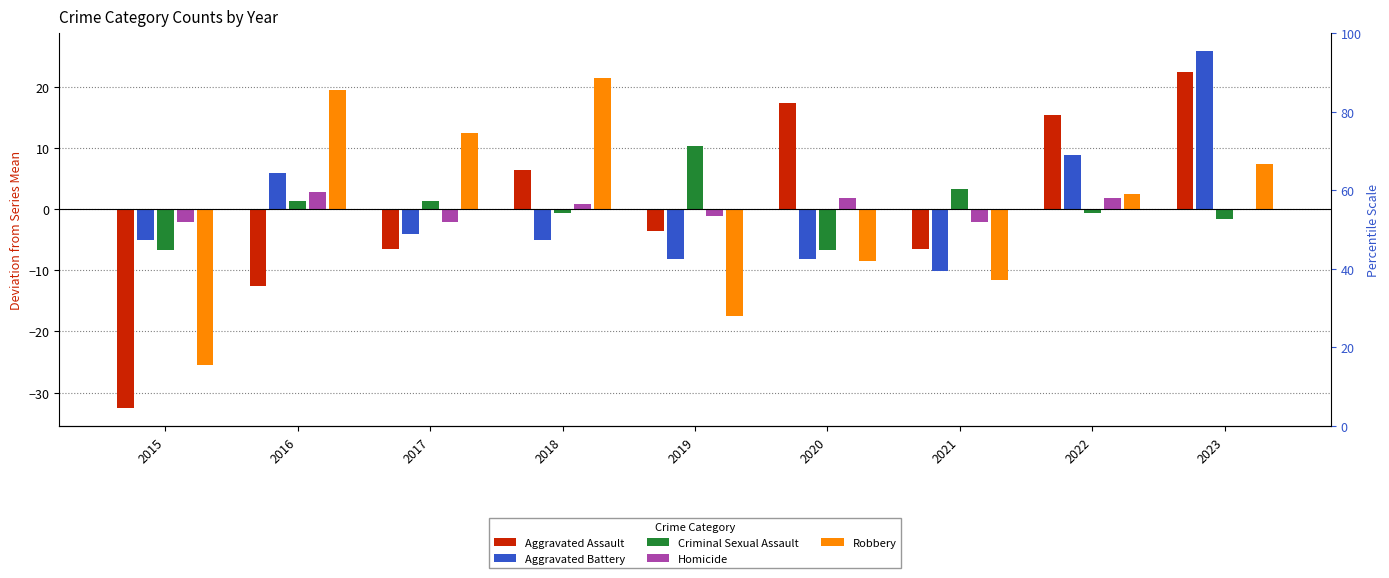

How many bars are there in each group?

5